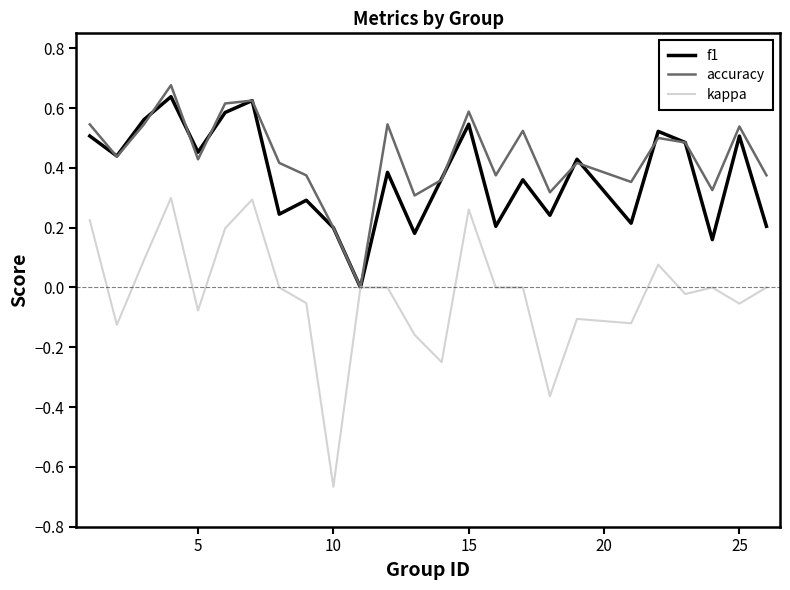

Which series has the widest spread of values?

kappa